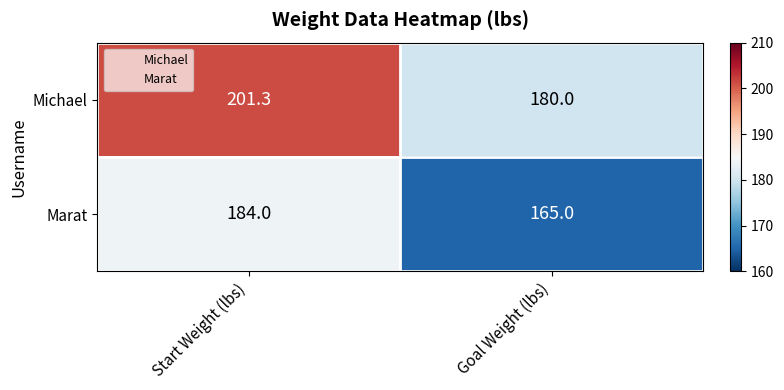

Where is Marat nearest to the value 174?

Goal Weight (lbs)